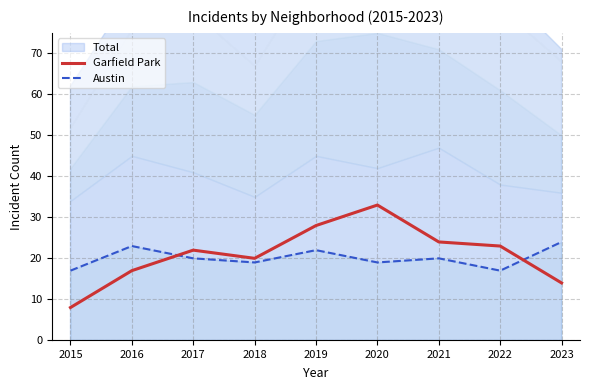

True or false: Garfield Park has a value of 9 at 2016.

False